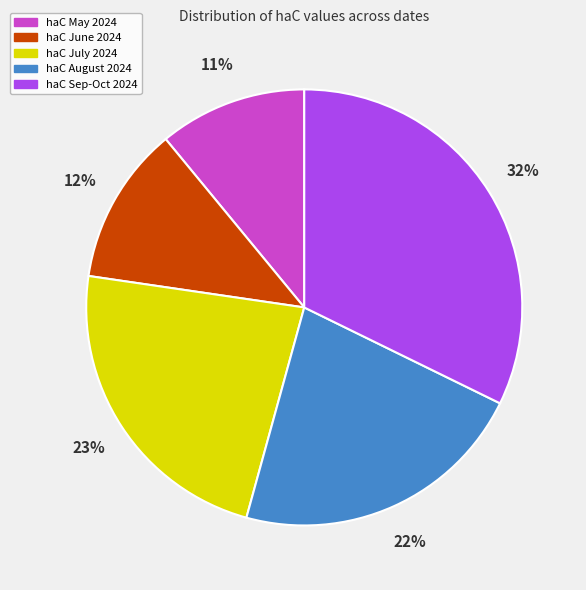

Is there a majority slice in this chart?

No